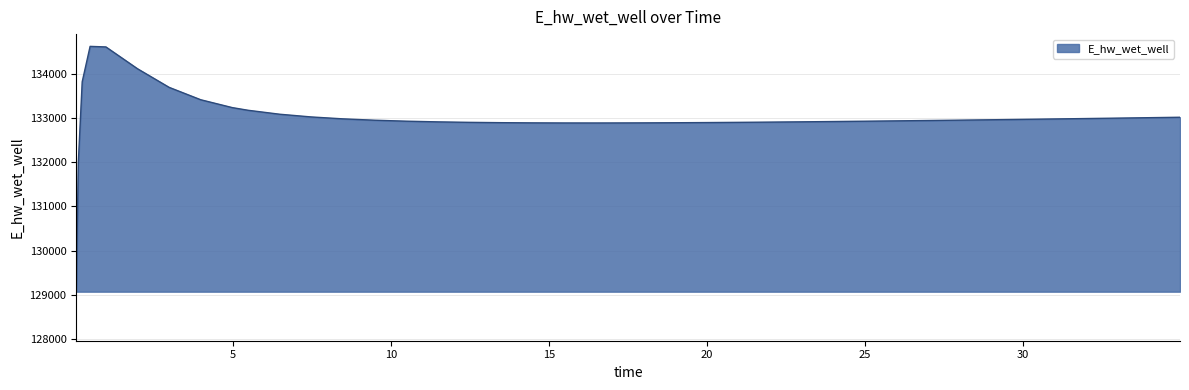

Count the number of categories in the chart.

40